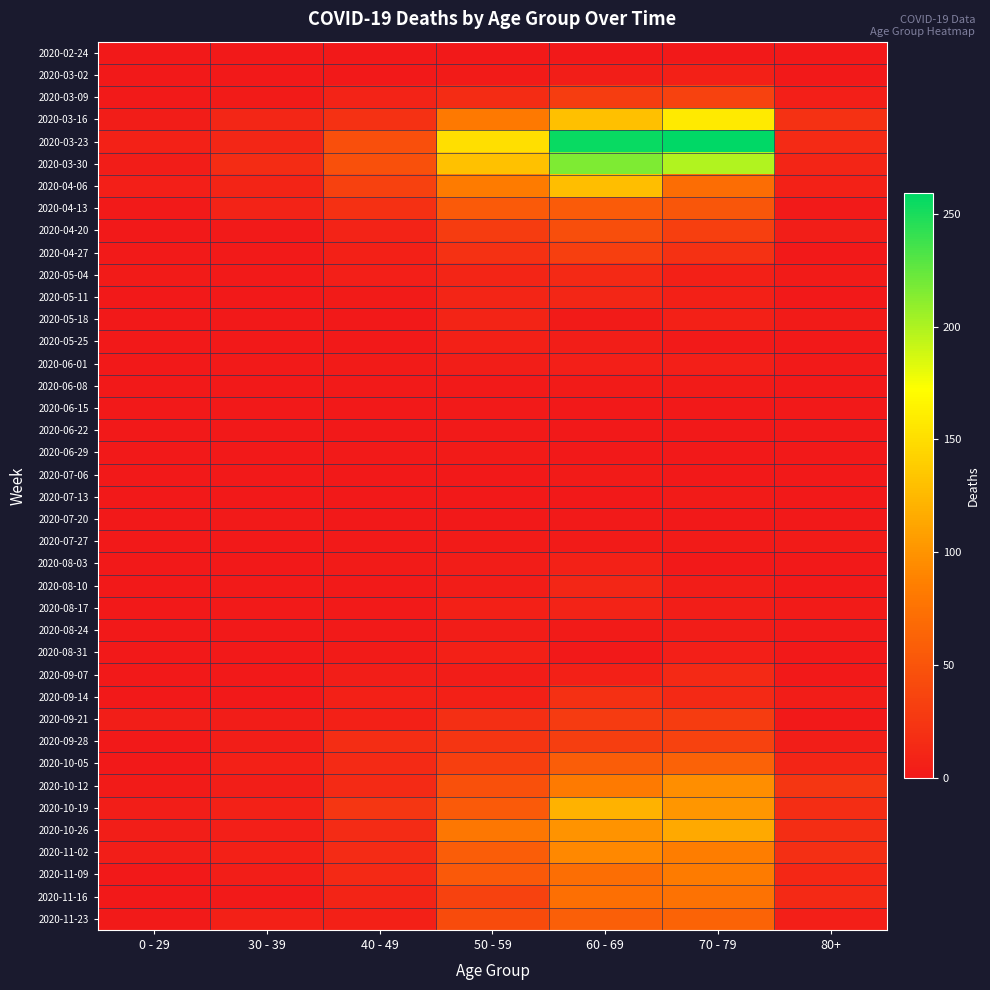

At 30 - 39, list the series in order from smallest to largest.

2020-02-24, 2020-05-11, 2020-05-25, 2020-06-08, 2020-06-15, 2020-06-22, 2020-06-29, 2020-07-13, 2020-07-27, 2020-08-03, 2020-08-24, 2020-08-31, 2020-03-02, 2020-05-18, 2020-07-06, 2020-09-07, 2020-09-14, 2020-04-20, 2020-04-27, 2020-05-04, 2020-06-01, 2020-07-20, 2020-08-10, 2020-08-17, 2020-11-16, 2020-03-09, 2020-09-21, 2020-09-28, 2020-10-12, 2020-11-09, 2020-10-26, 2020-10-05, 2020-11-02, 2020-11-23, 2020-10-19, 2020-04-13, 2020-04-06, 2020-03-16, 2020-03-23, 2020-03-30